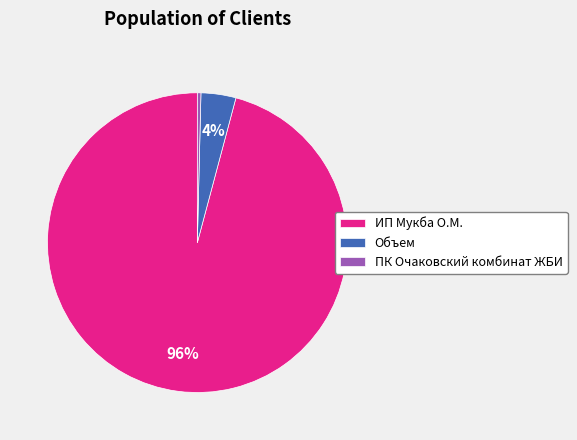

To the nearest percent, what is the combined percentage of ПК Очаковский комбинат ЖБИ and ИП Мукба О.М.?

96%